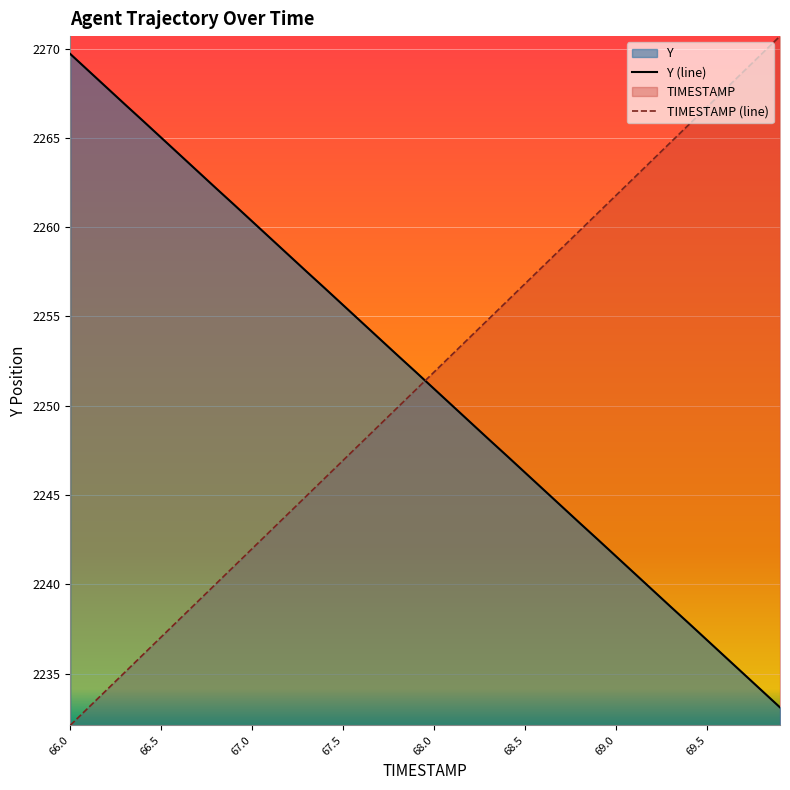

What is the value of the Y (line) point at the 38th from the left?

2235.0